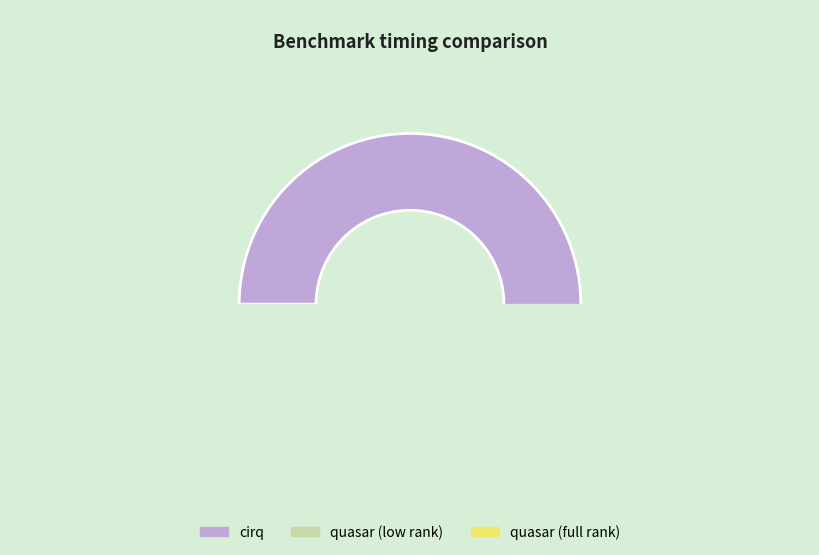

Is quasar (full rank) the majority of the pie?

No